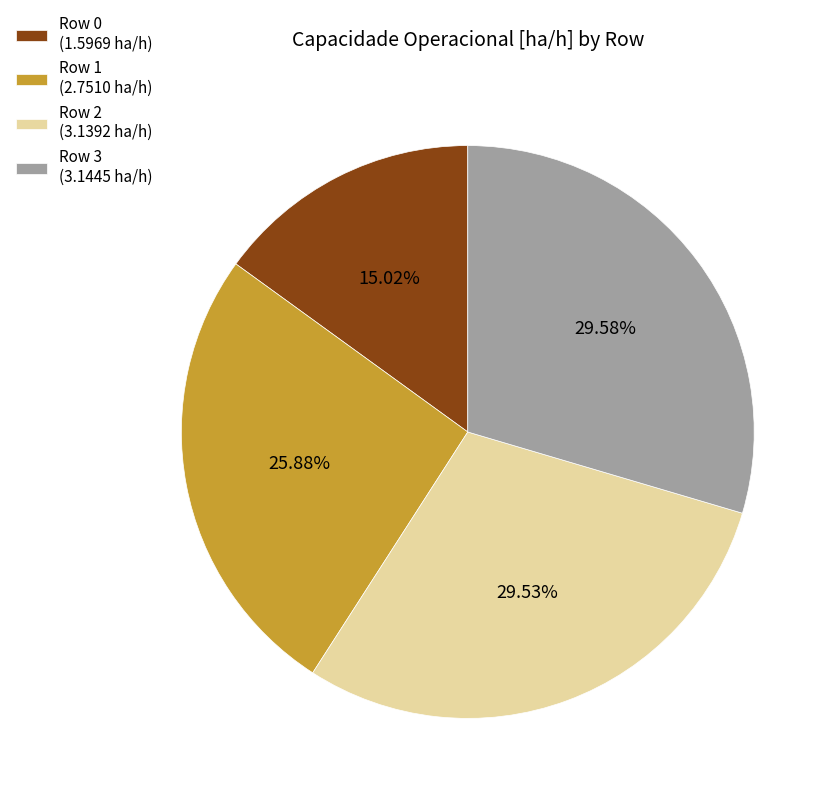

Does Row 0 (1.5969 ha/h) account for over 50% of the chart?

No